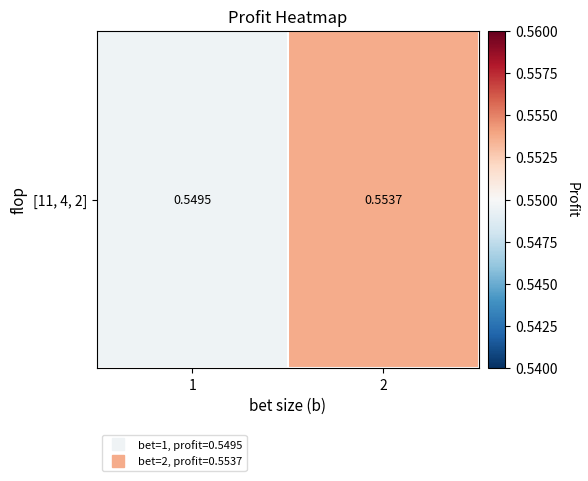

Reading left to right, extract all data points from this chart.

1=0.5	2=0.6